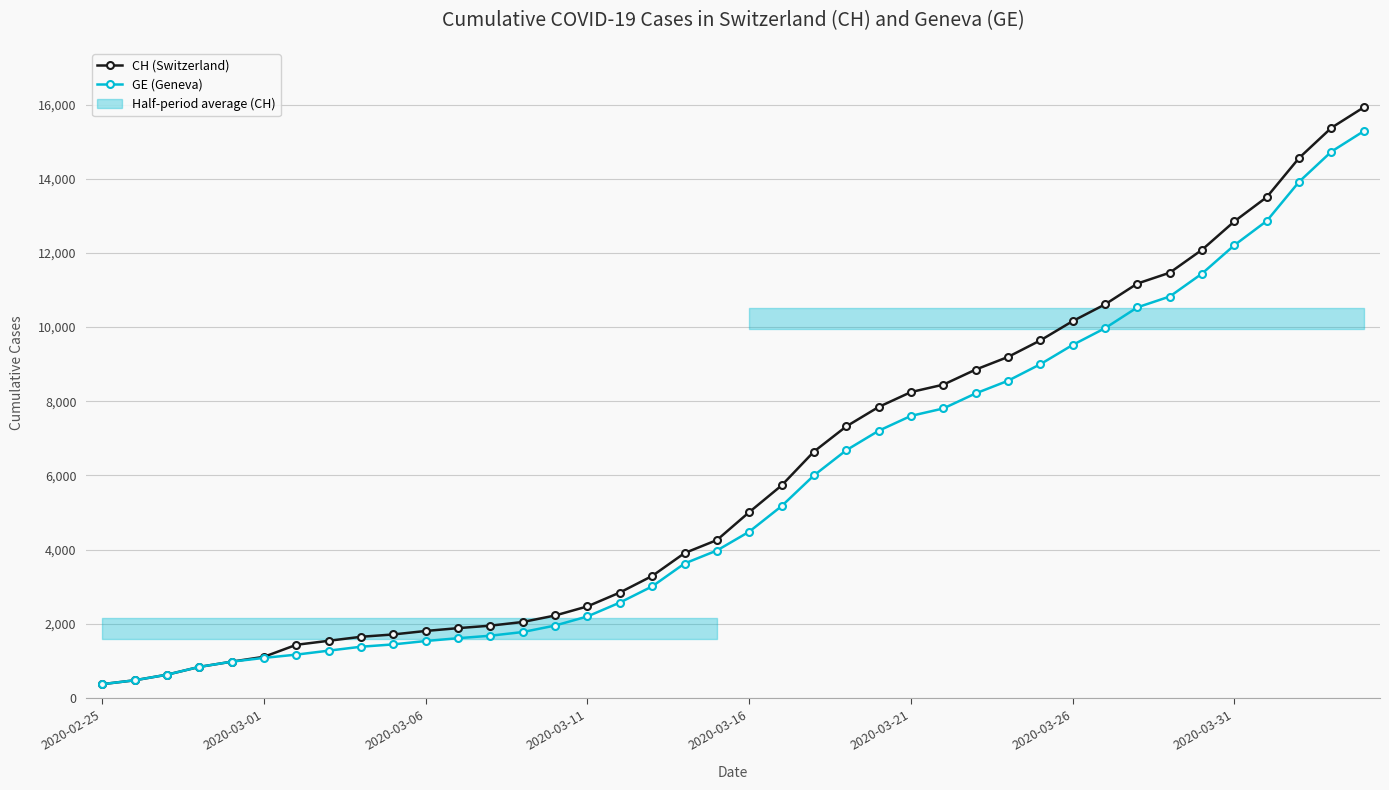

What is the approximate value of CH (Switzerland) at 19, to the nearest 100?

4300